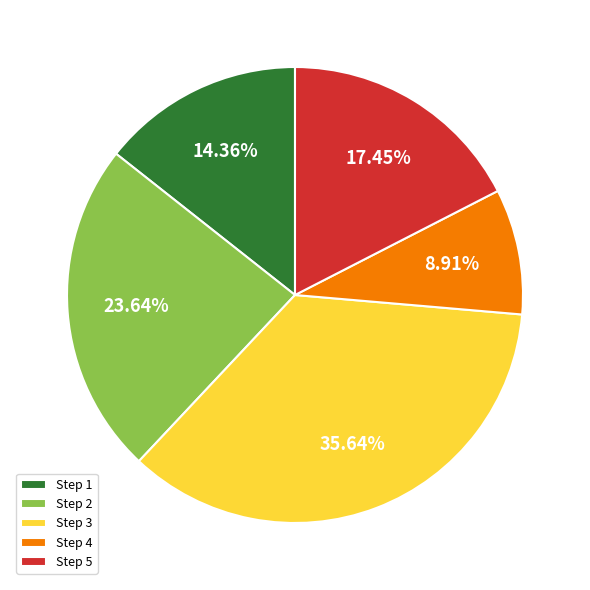

Do Step 3 and Step 4 together represent more than half of the pie?

No